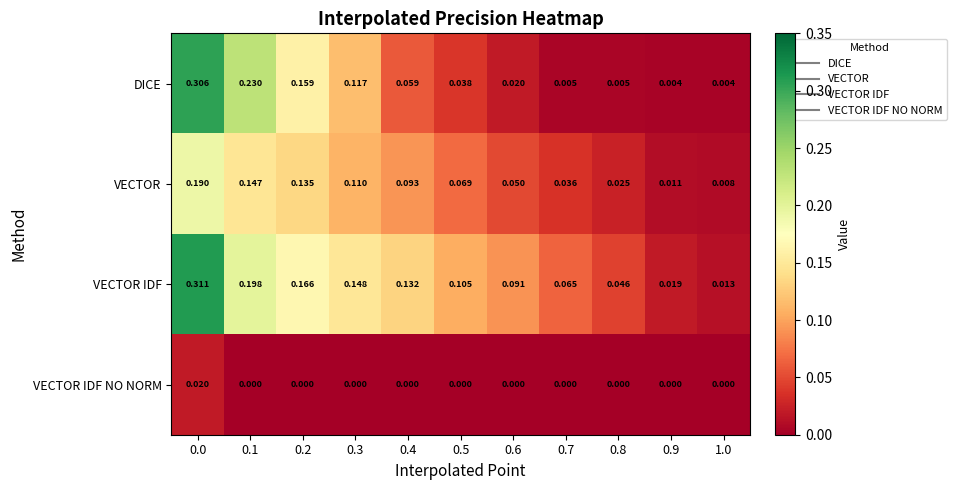

Is the value of VECTOR at 0.8 greater than the value of DICE at 0.8?

Yes